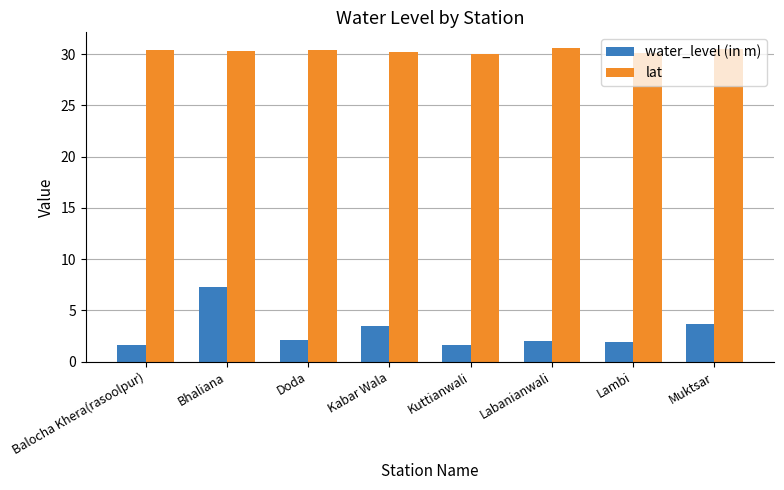

At which category is the sum across all series the highest?

Bhaliana